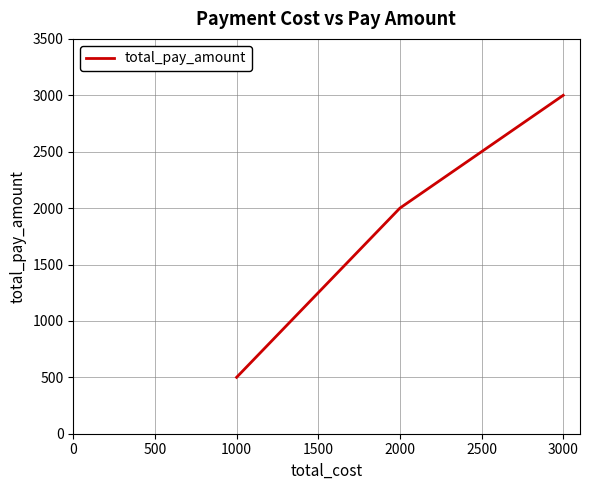

Count the number of categories in the chart.

3